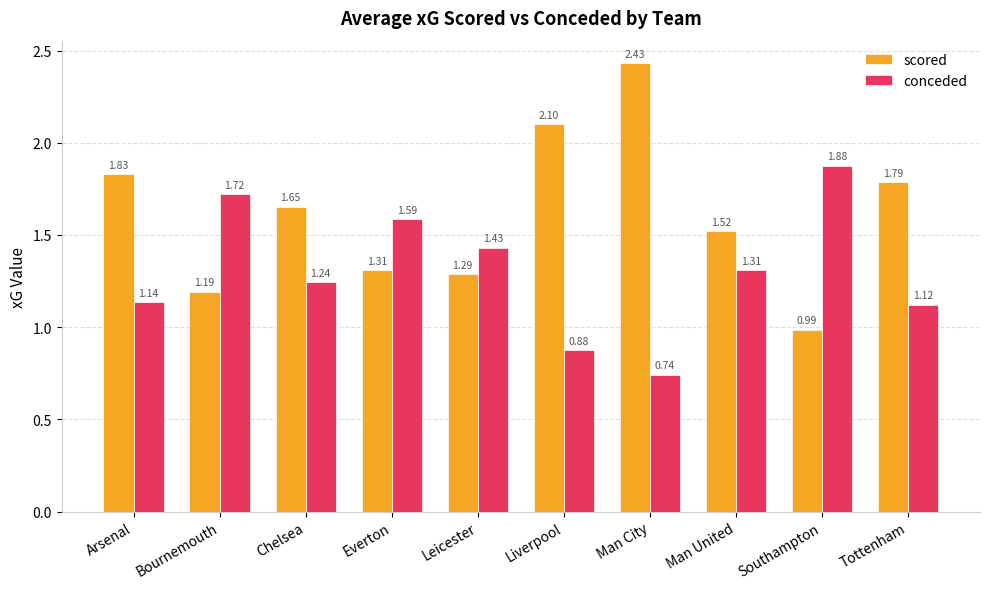

At which label does scored reach its peak?

Man City